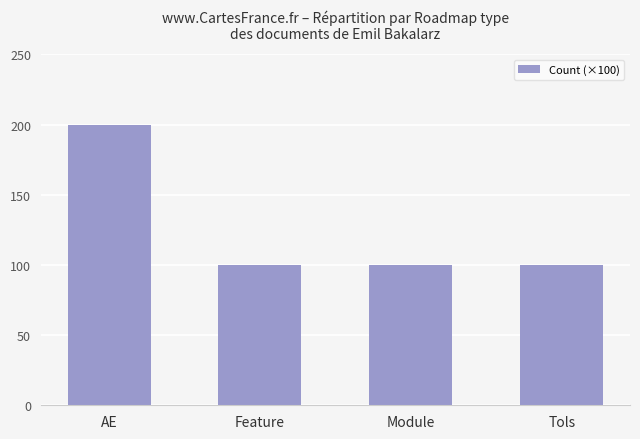

Are the bars grouped side by side (vs. stacked)?

No